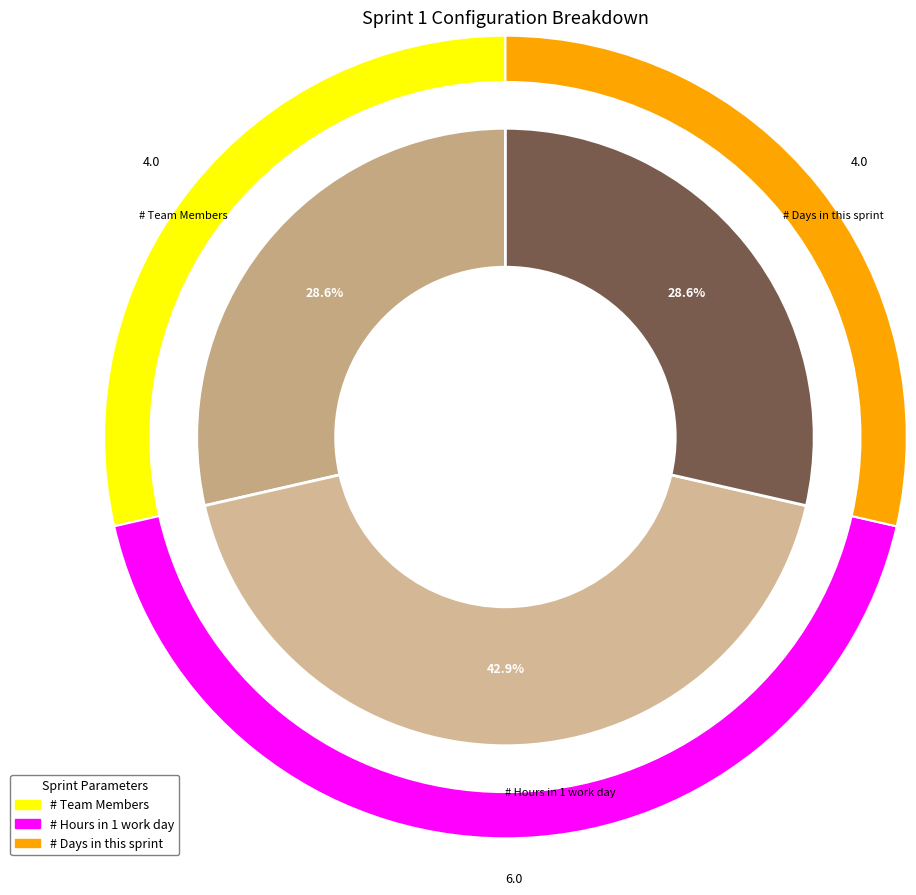

Which slice is the largest?

# Hours in 1 work day